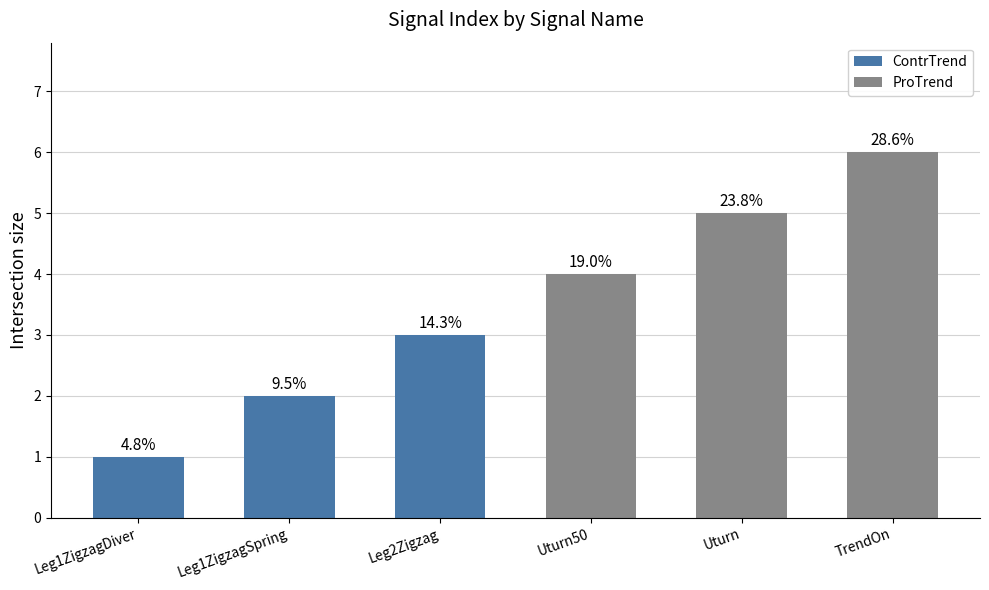

How many bars are there in total?

6